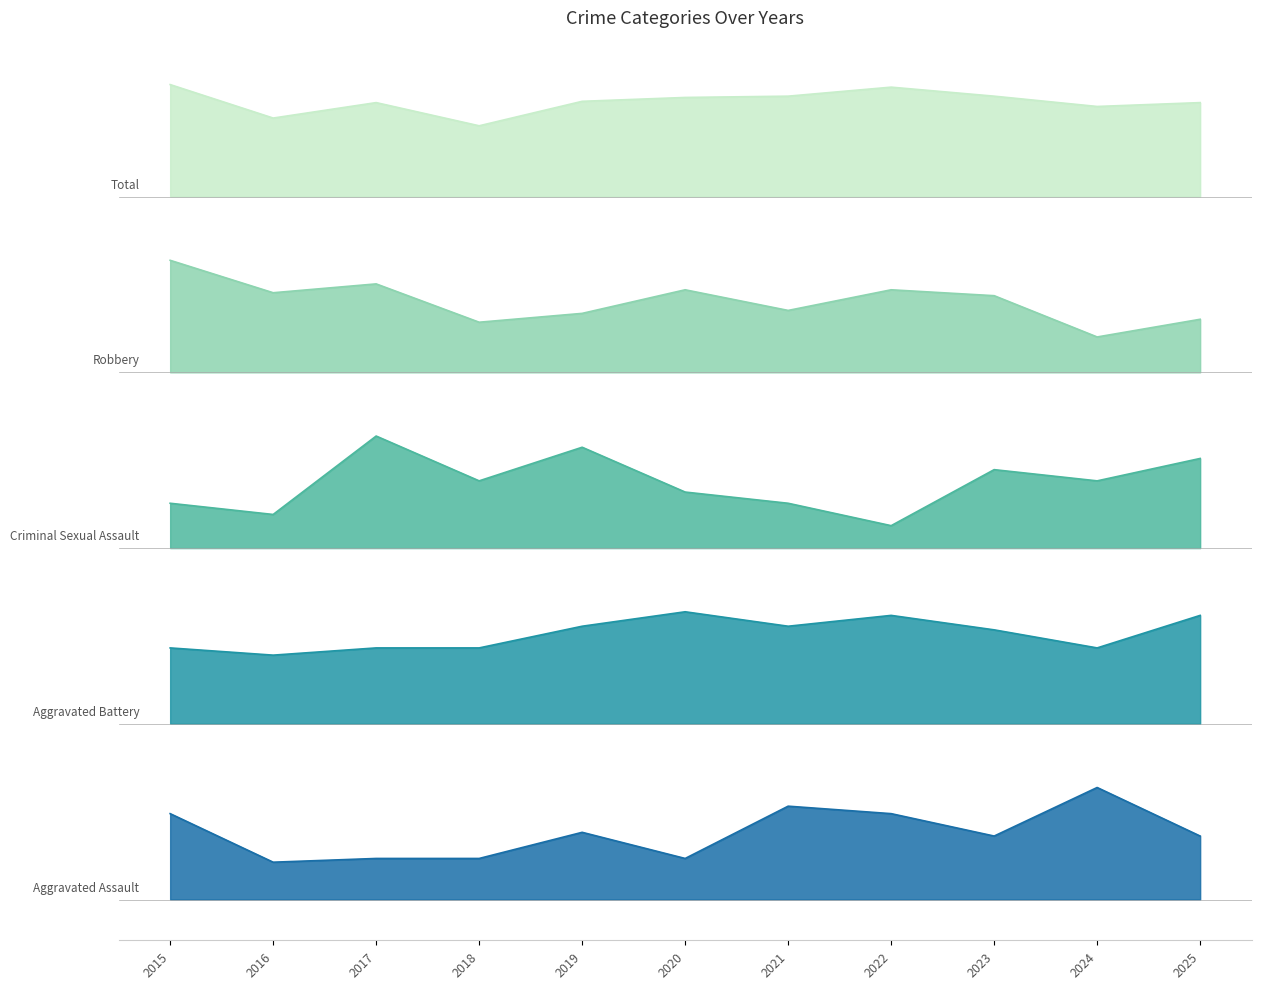

True or false: Robbery and Aggravated Battery cross at least once.

False